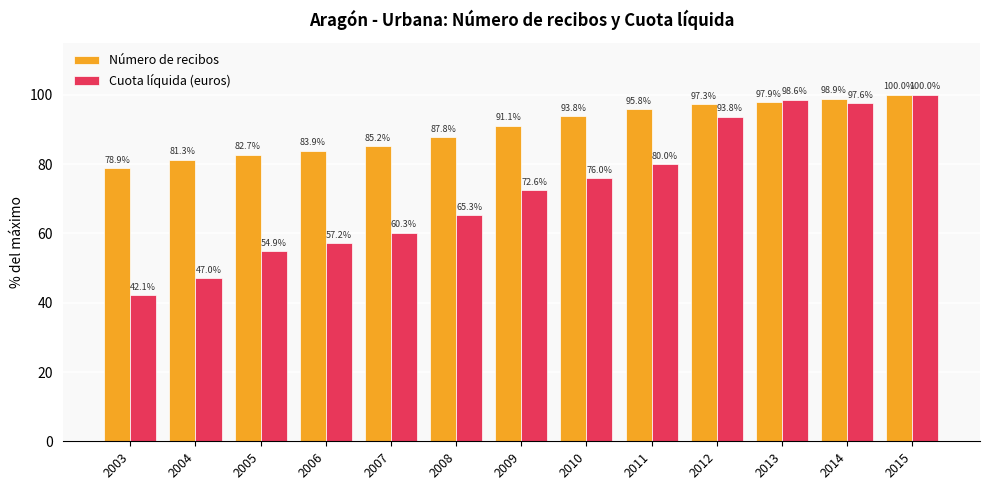

Reading left to right, list all the values displayed in this chart.

Número de recibos: 2003=78.9	2004=81.3	2005=82.7	2006=83.9	2007=85.2	2008=87.8	2009=91.1	2010=93.8	2011=95.8	2012=97.3	2013=97.9	2014=98.9	2015=100.0
Cuota líquida (euros): 2003=42.1	2004=47.0	2005=54.9	2006=57.2	2007=60.3	2008=65.3	2009=72.6	2010=76.0	2011=80.0	2012=93.8	2013=98.6	2014=97.6	2015=100.0